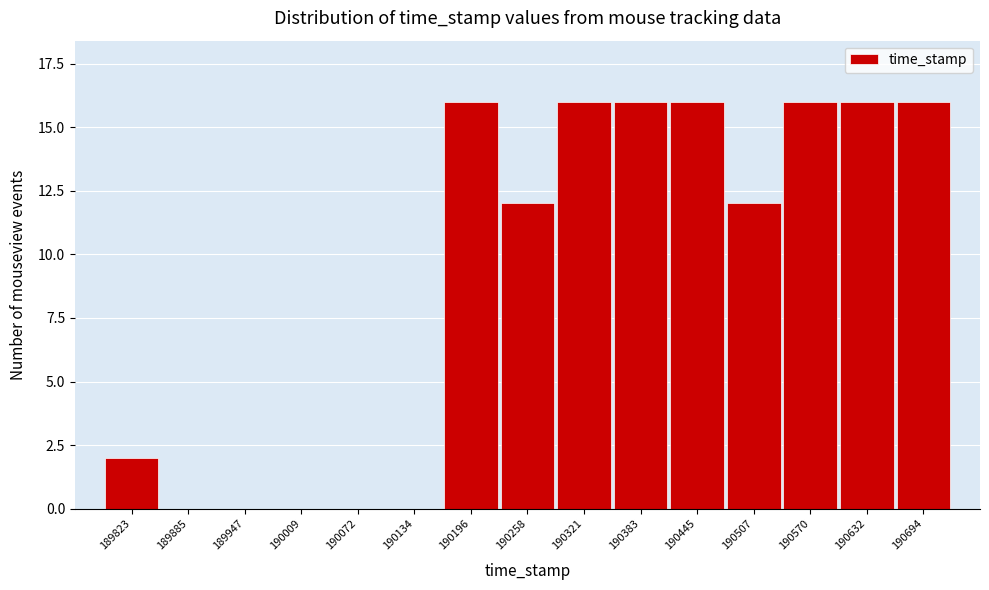

Reading left to right, list all the values displayed in this chart.

189823=2	189885=0	189947=0	190009=0	190072=0	190134=0	190196=16	190258=12	190321=16	190383=16	190445=16	190507=12	190570=16	190632=16	190694=16